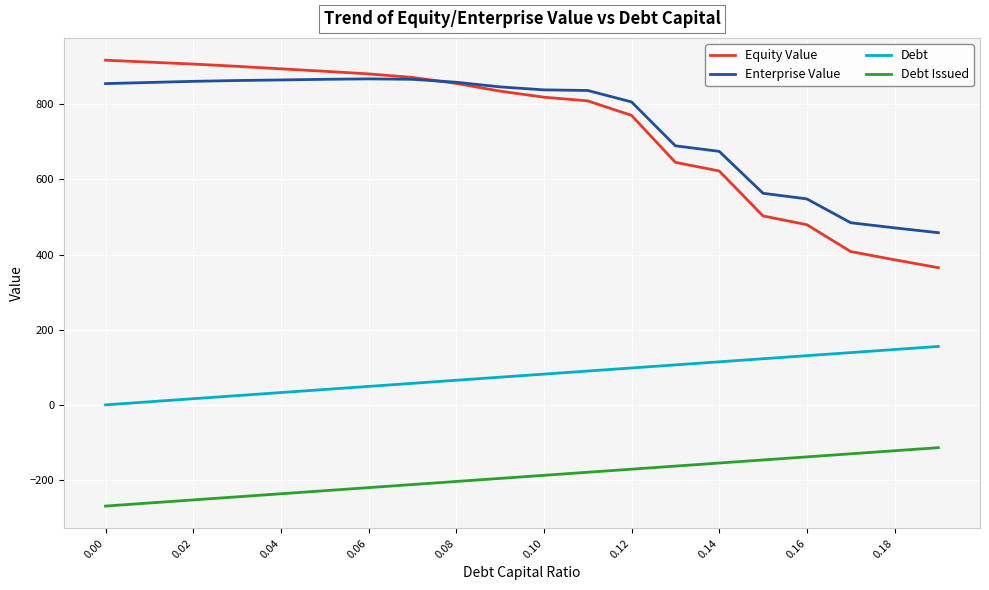

Which series has the largest range (max minus min)?

Equity Value